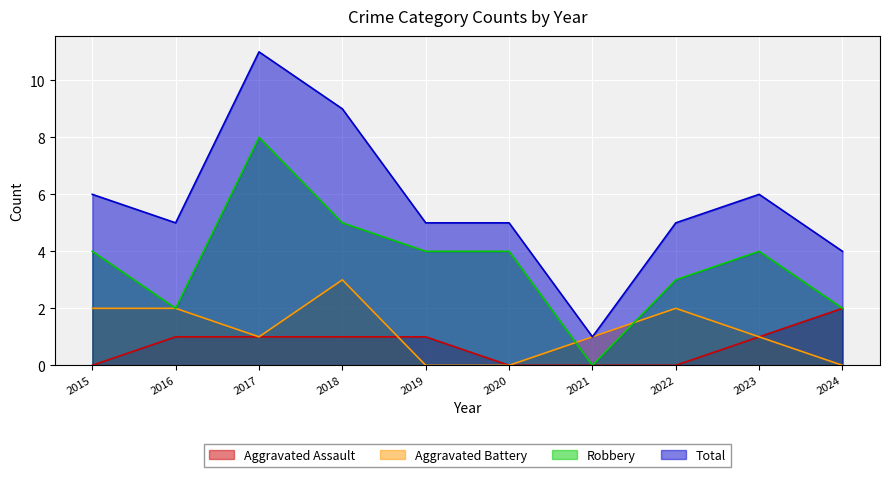

What is the difference between the Robbery values at 2021 and 2019?

4